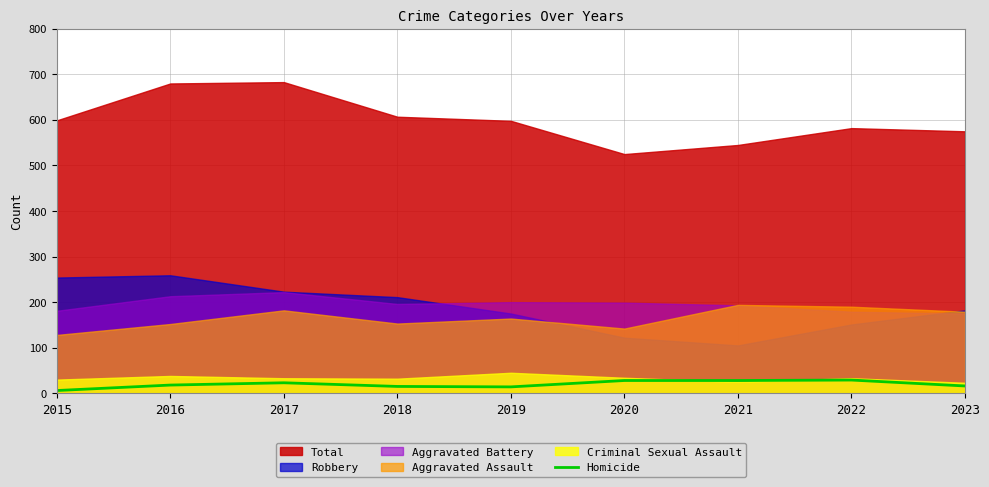

The value of Homicide at 2020 is 28. True or false?

True